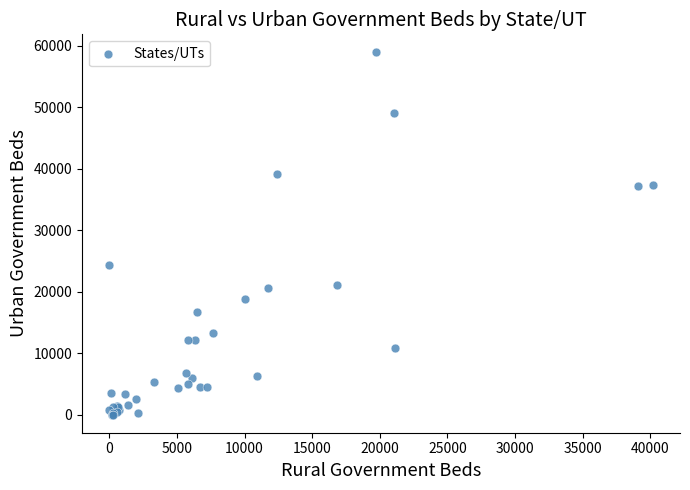

What Y value in the scatter plot is closest to 29441?

24383